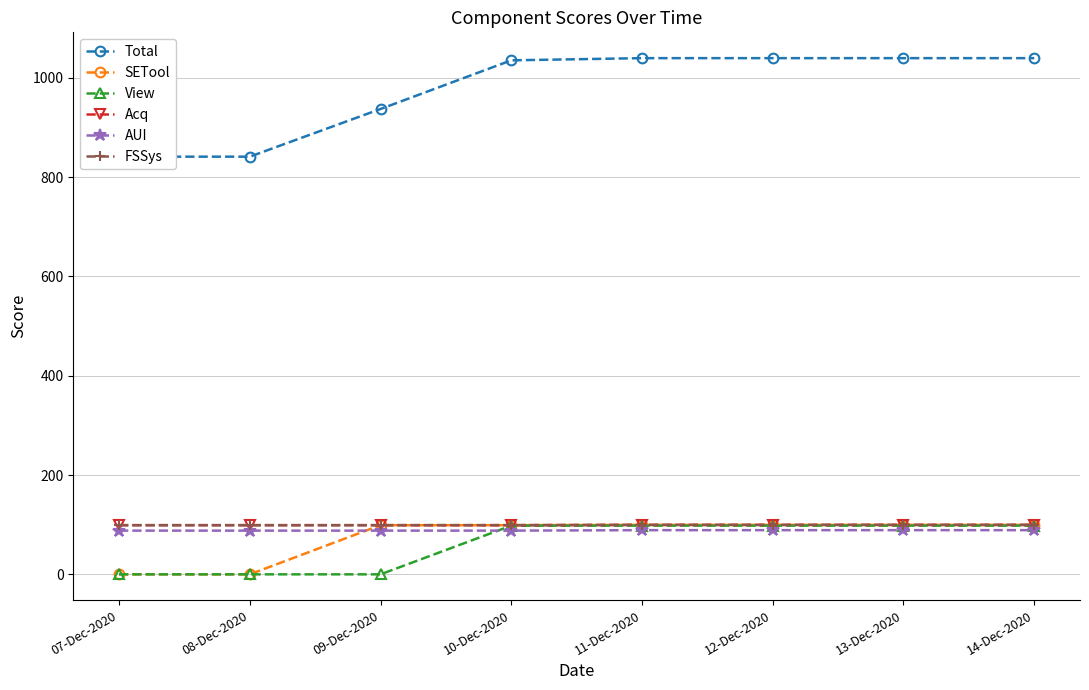

Read the FSSys value at 11-Dec-2020.

99.6